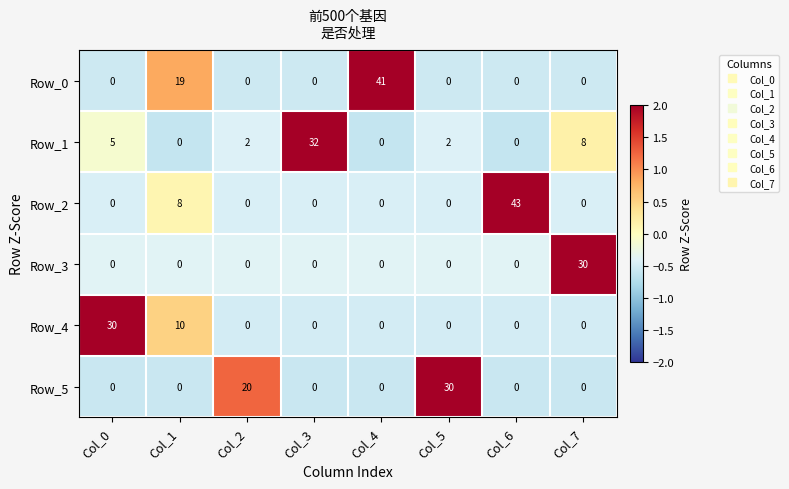

Which series changed the most between Col_4 and Col_6?

Row_2